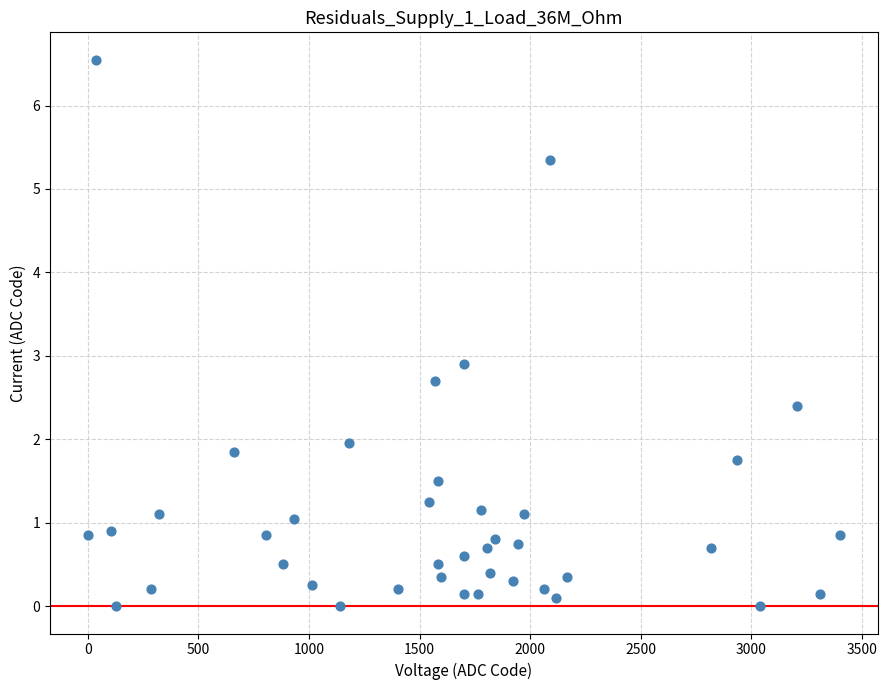

What Y value in the scatter plot is closest to 3?

2.9